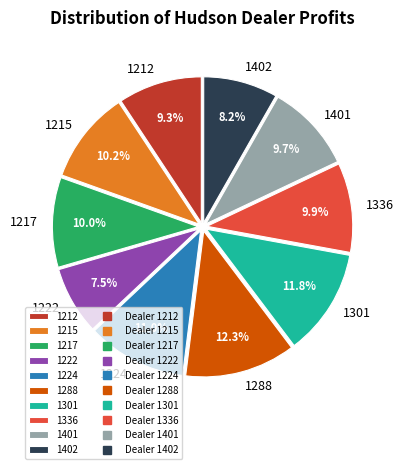

Does 1217 account for over 50% of the chart?

No